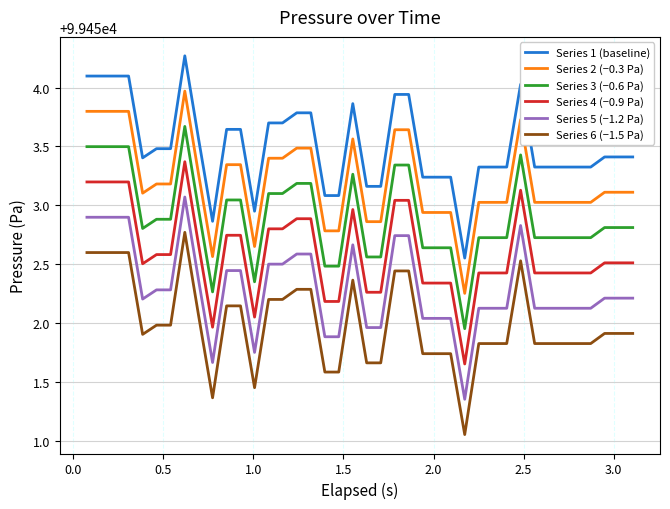

What is the difference between the maximum and minimum values in the Series 2 (−0.3 Pa) series?

1.7